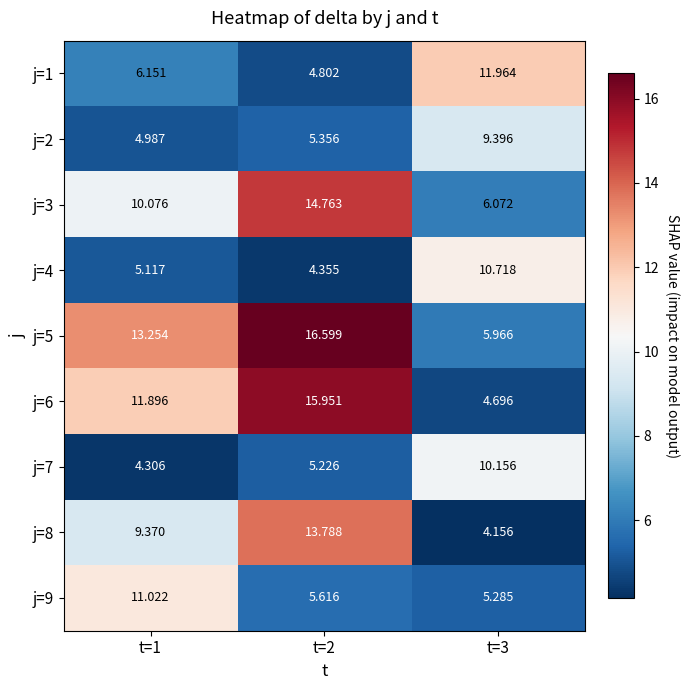

Is the value of j=1 at t=3 greater than the value of j=2 at t=1?

Yes